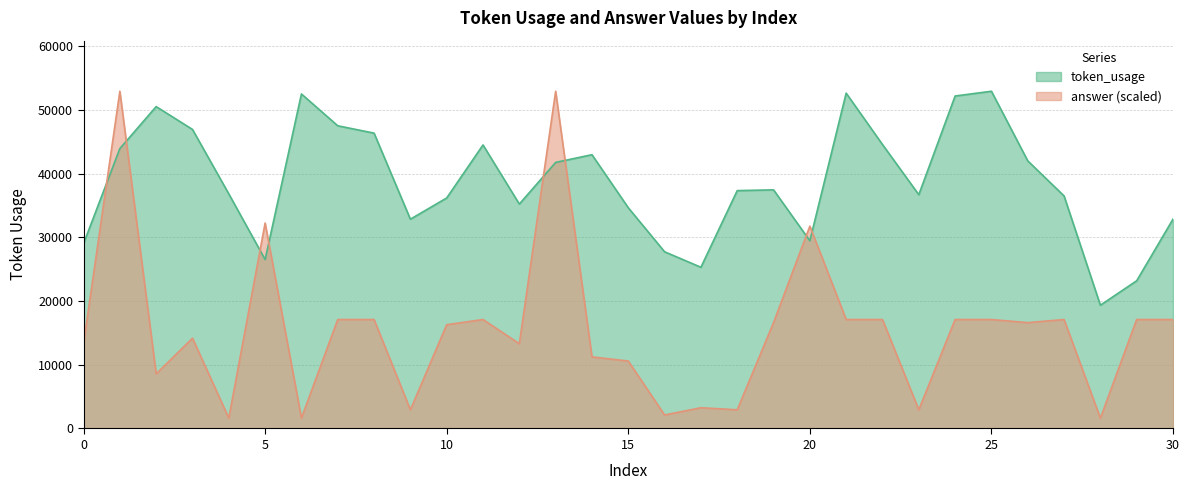

What value does the token_usage series have at 21?

52633.0